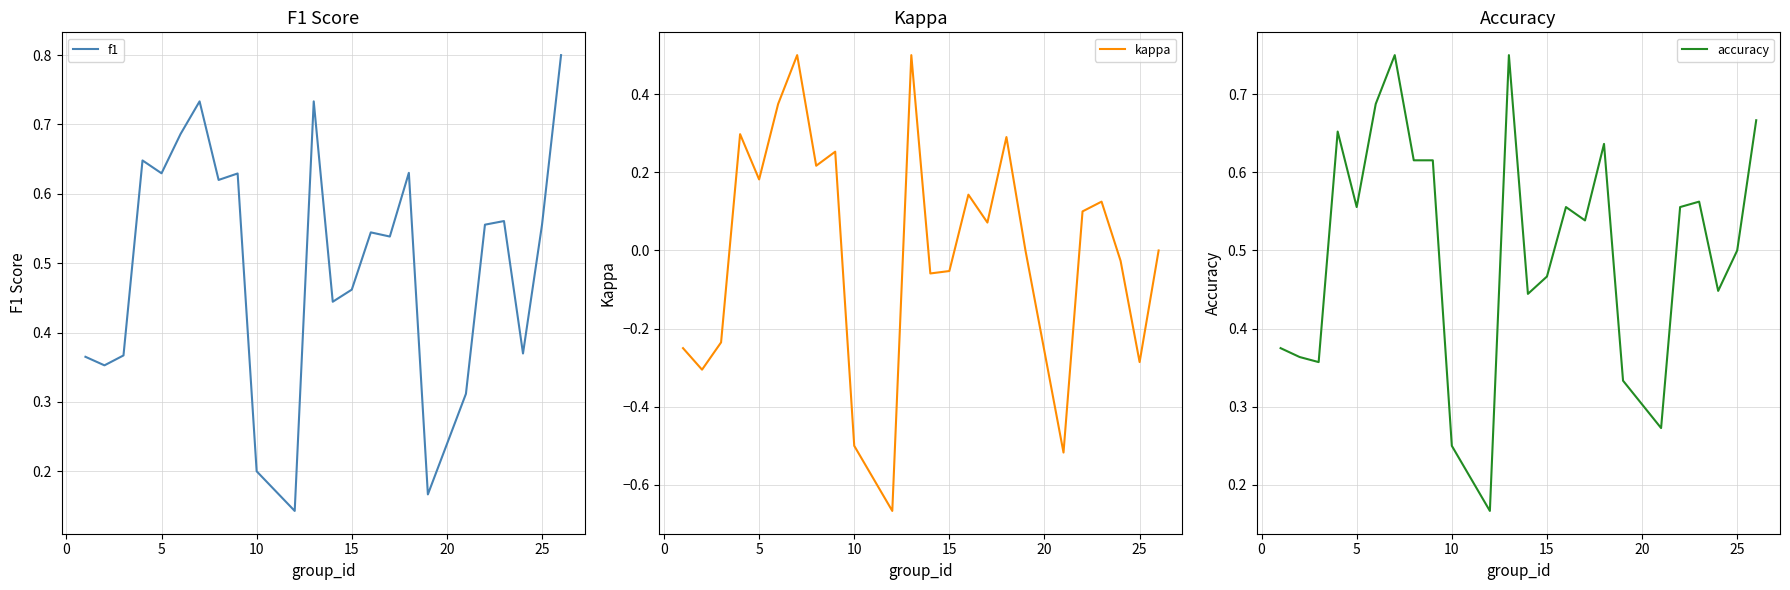

True or false: kappa and accuracy cross at least once.

False